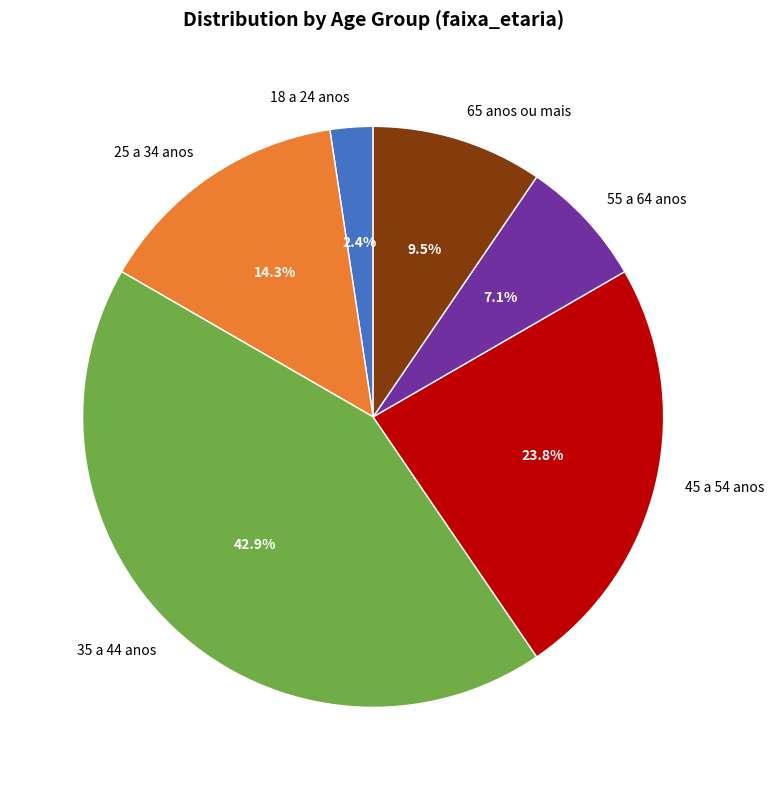

True or false: 45 a 54 anos accounts for 24% of the total.

True